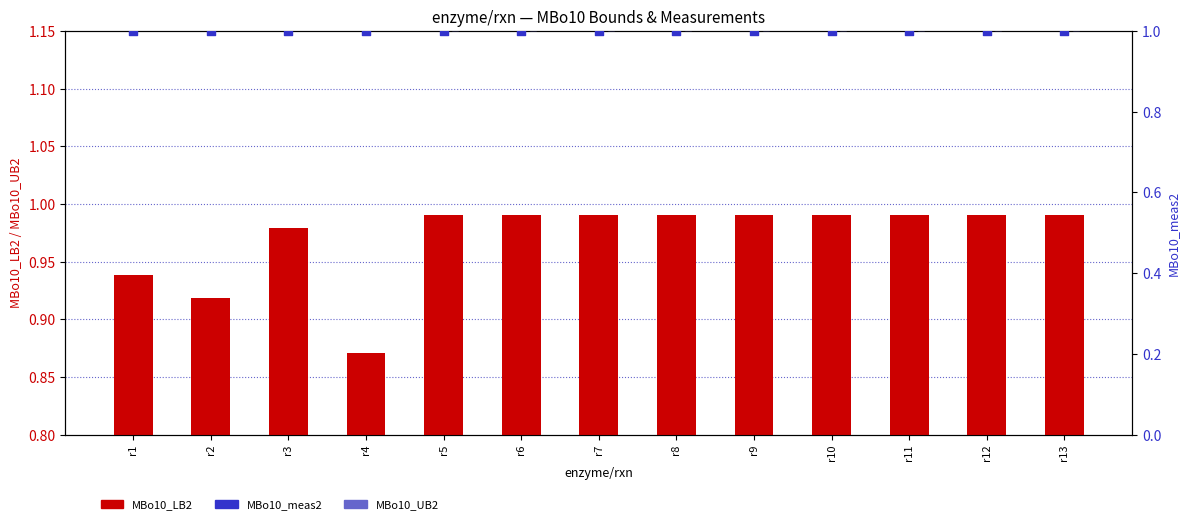

Is the value of MBo10_meas2 at r4 greater than the value of MBo10_UB2 at r5?

No